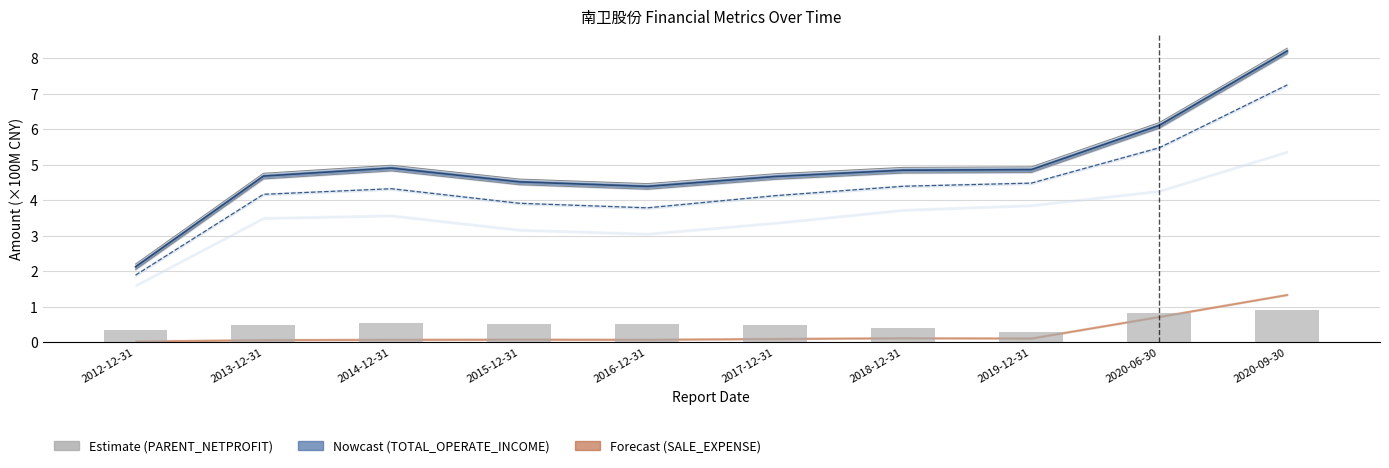

Does the chart contain stacked bars?

No